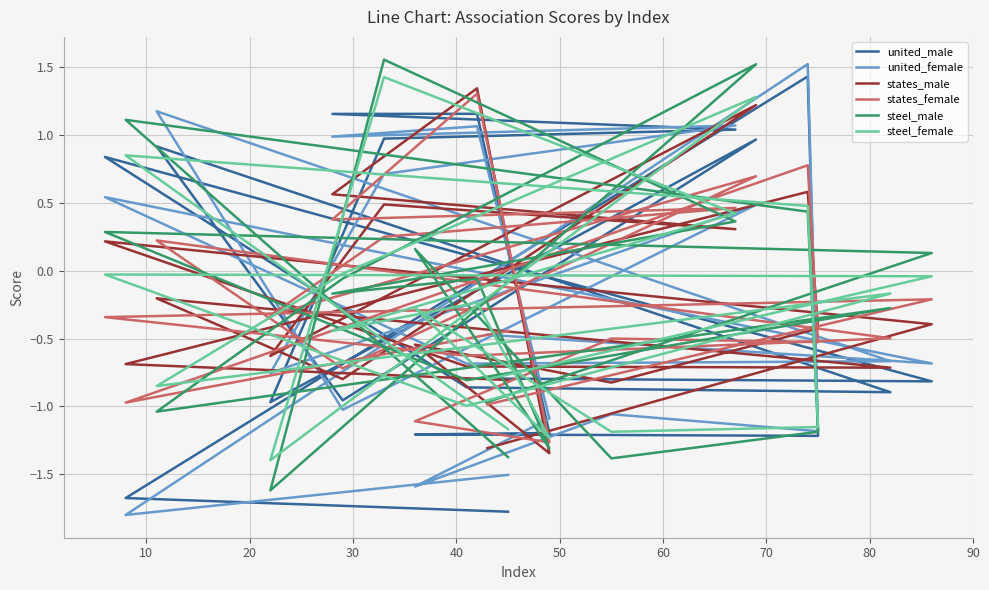

How many intersections are there between states_female and steel_female?

11